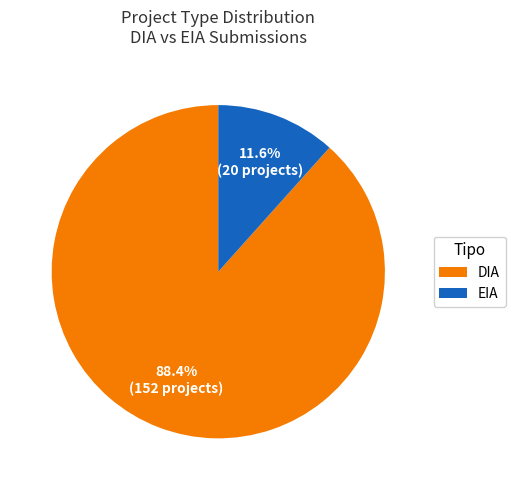

What is the total percentage of EIA and DIA?

100.0%